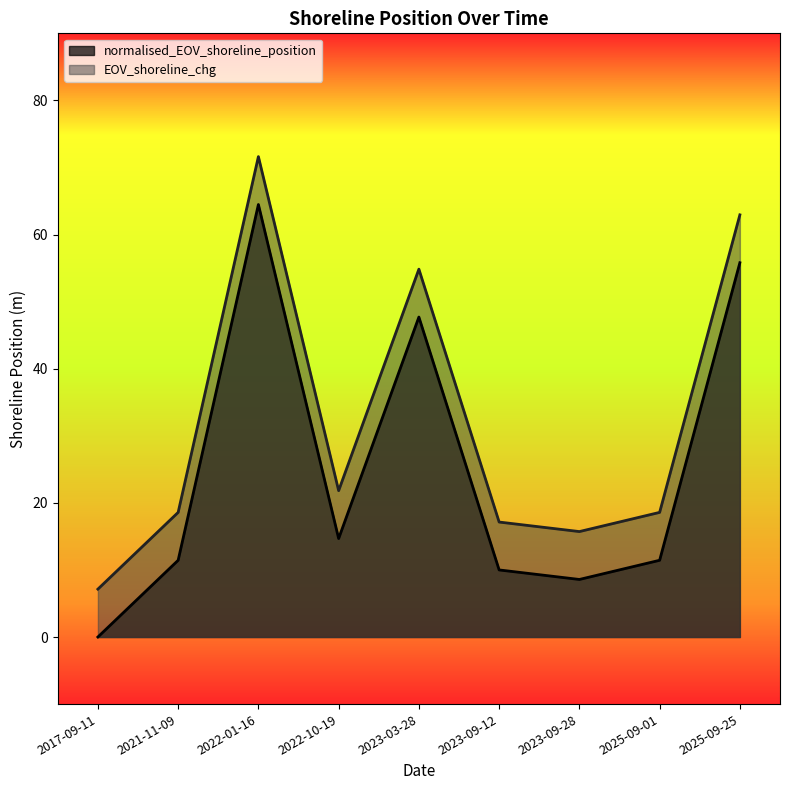

Does the chart have visible grid lines?

No